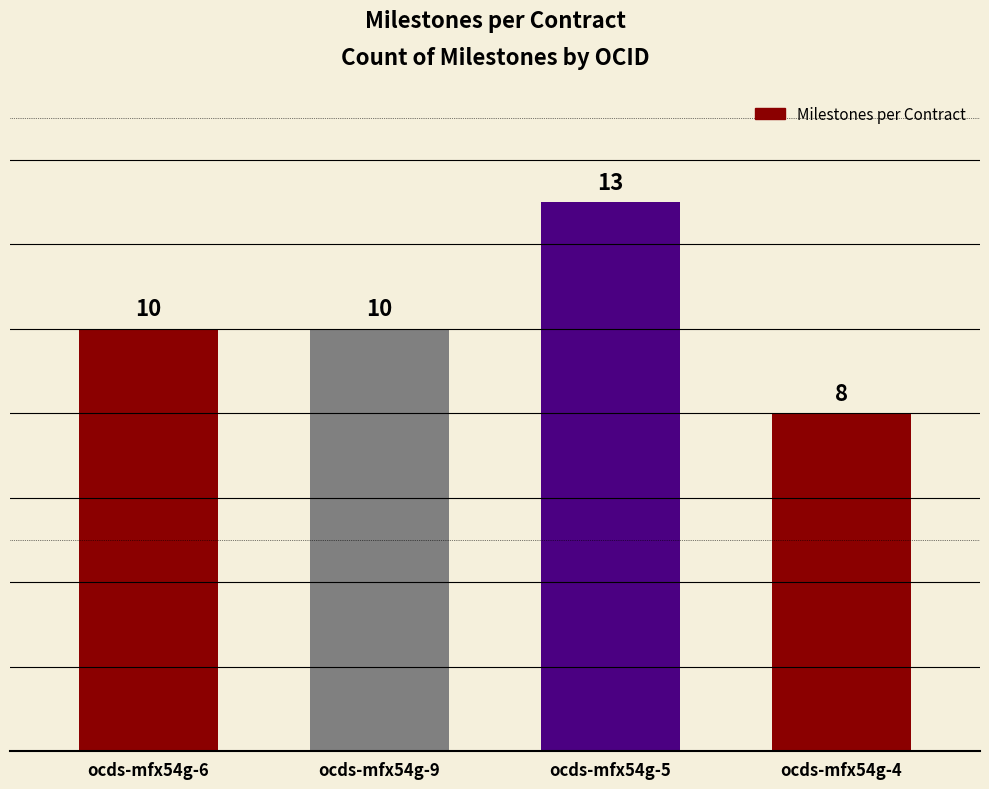

Read the value at ocds-mfx54g-5.

13